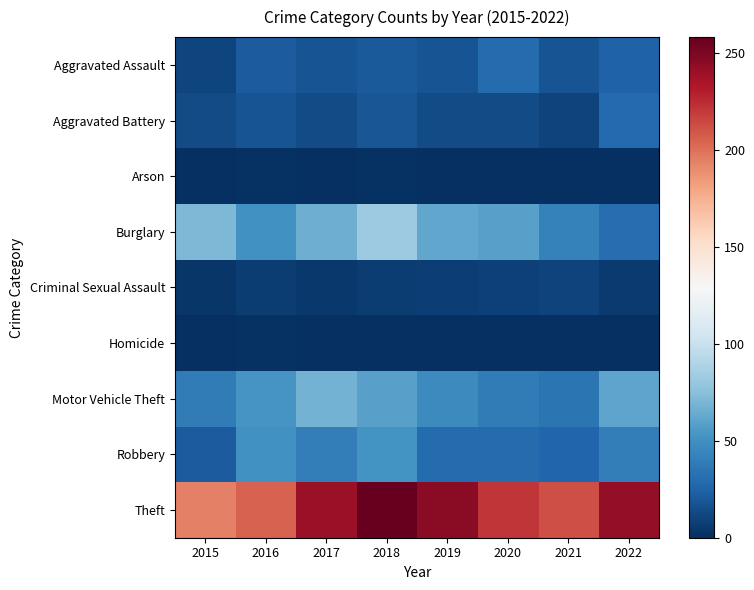

Which series changed the most between 2015 and 2022?

Theft